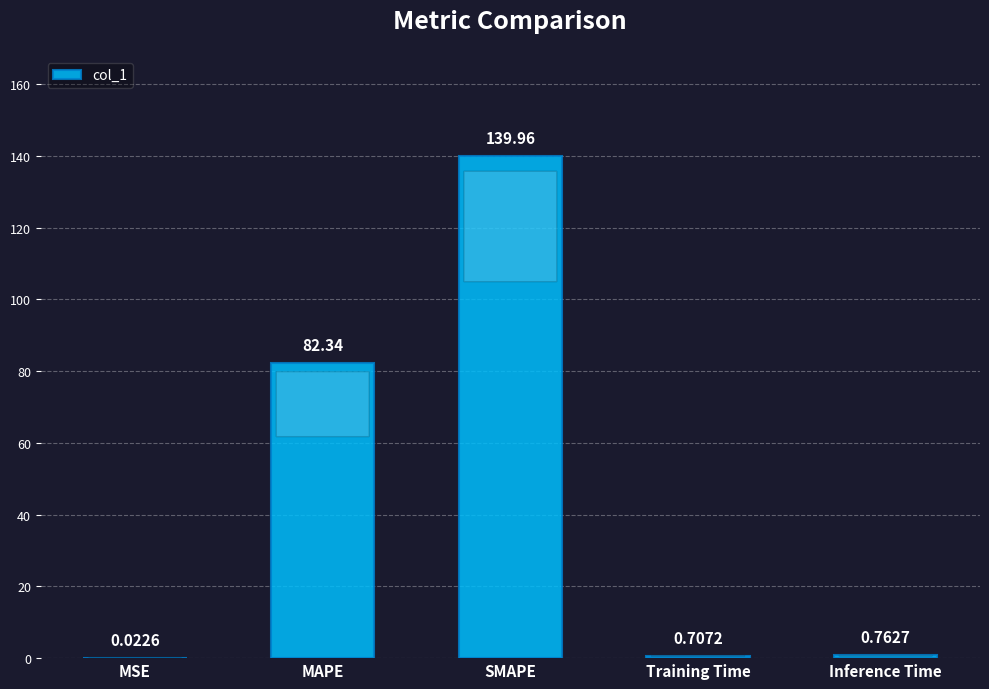

At which label is the value closest to 69?

MAPE